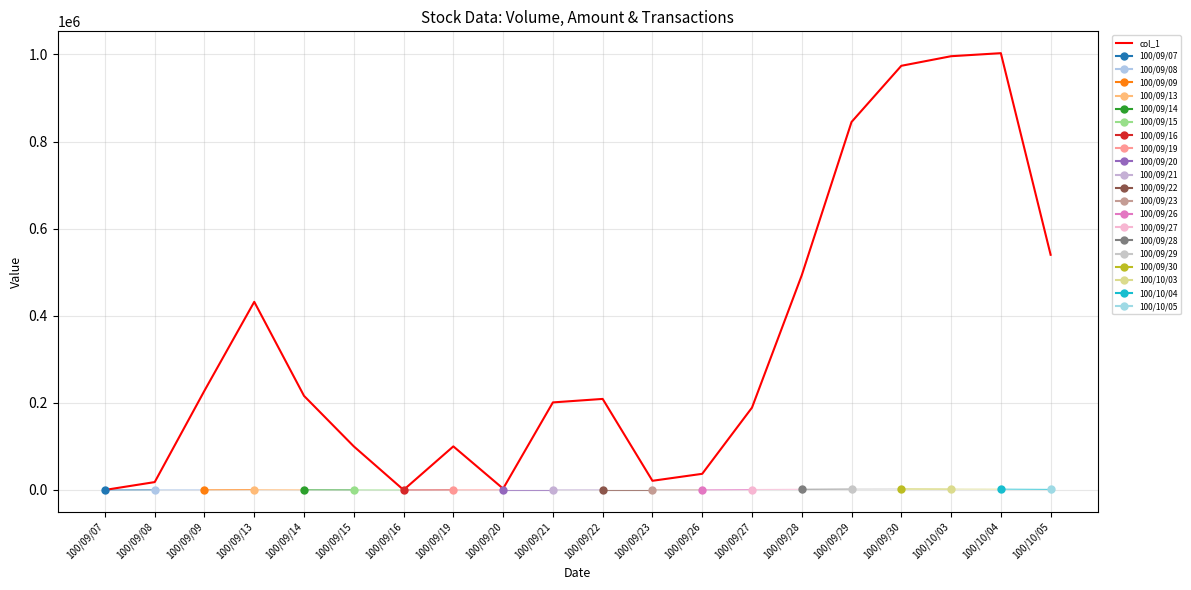

What position from the left is 100/09/14?

5